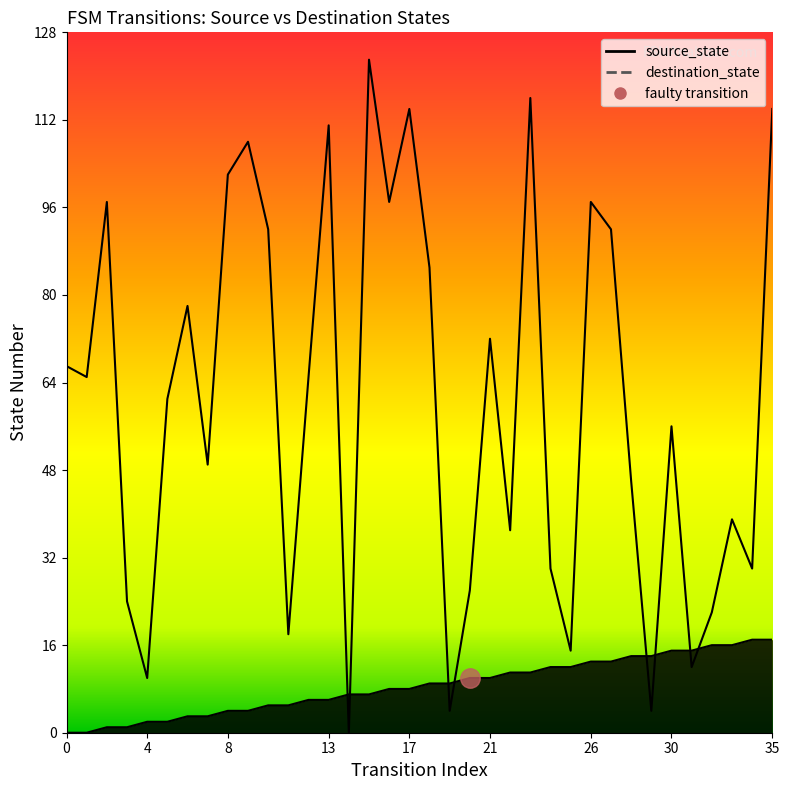

Between 30 and 22, which is larger?

30